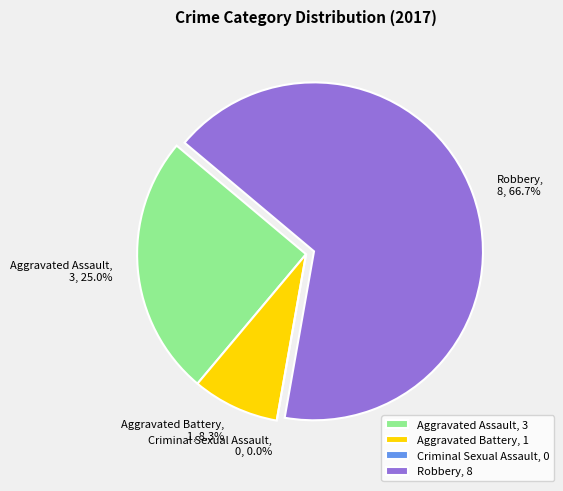

Combined, what portion of the pie is Criminal Sexual Assault and Aggravated Battery?

8.3%